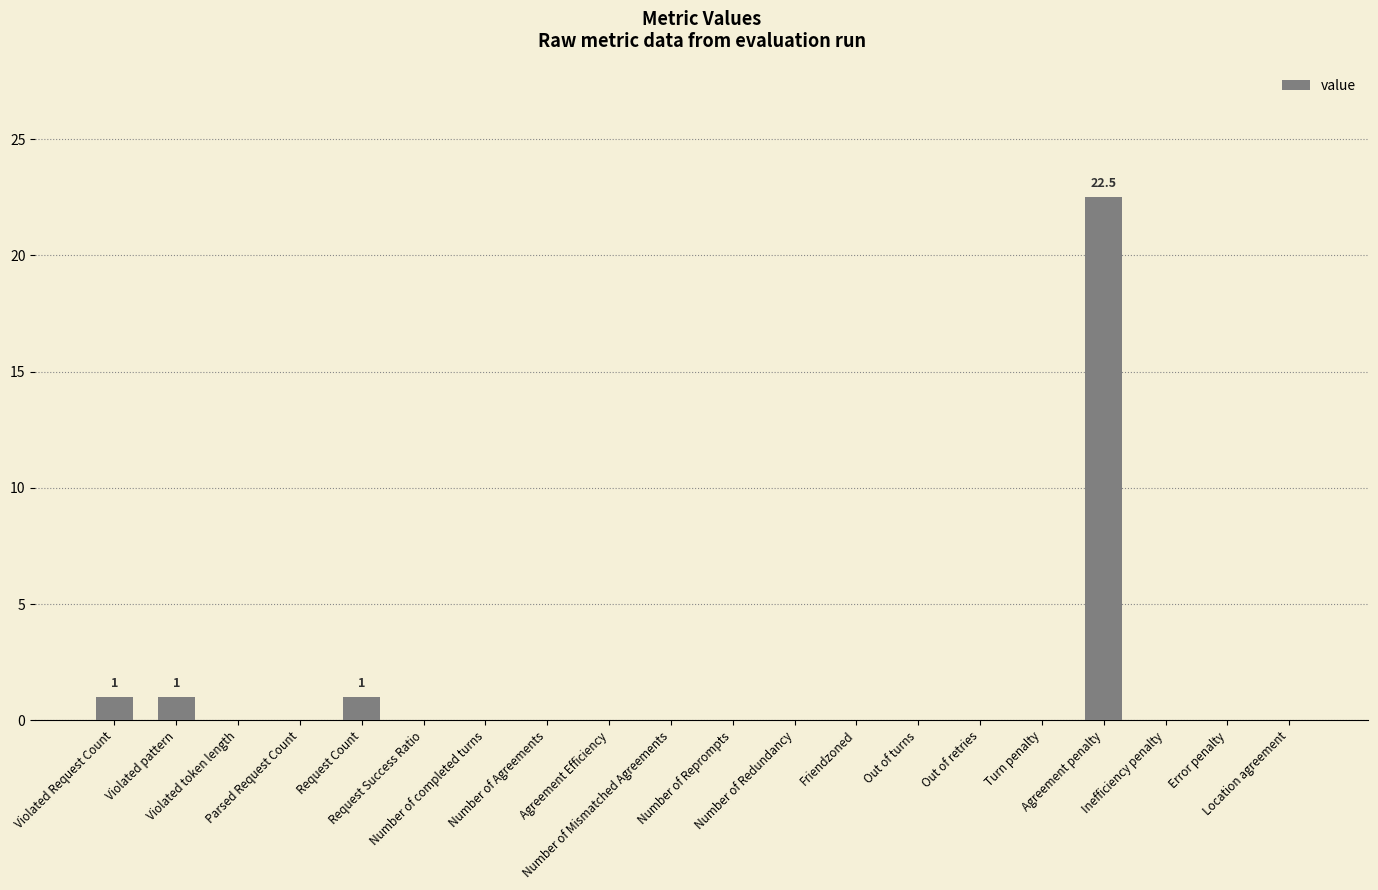

What is the maximum value shown in the chart?

22.5